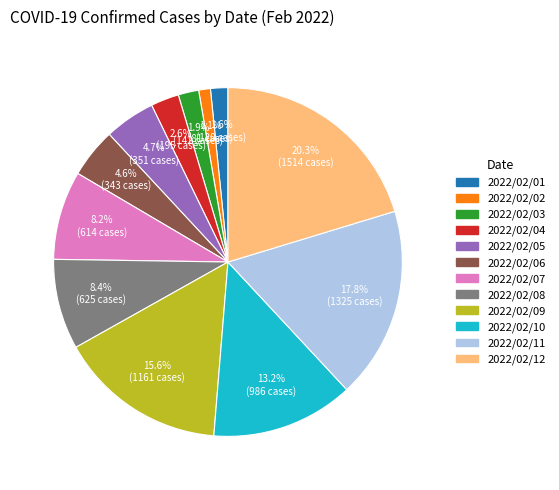

Between 2022/02/11 and 2022/02/10, which is larger?

2022/02/11